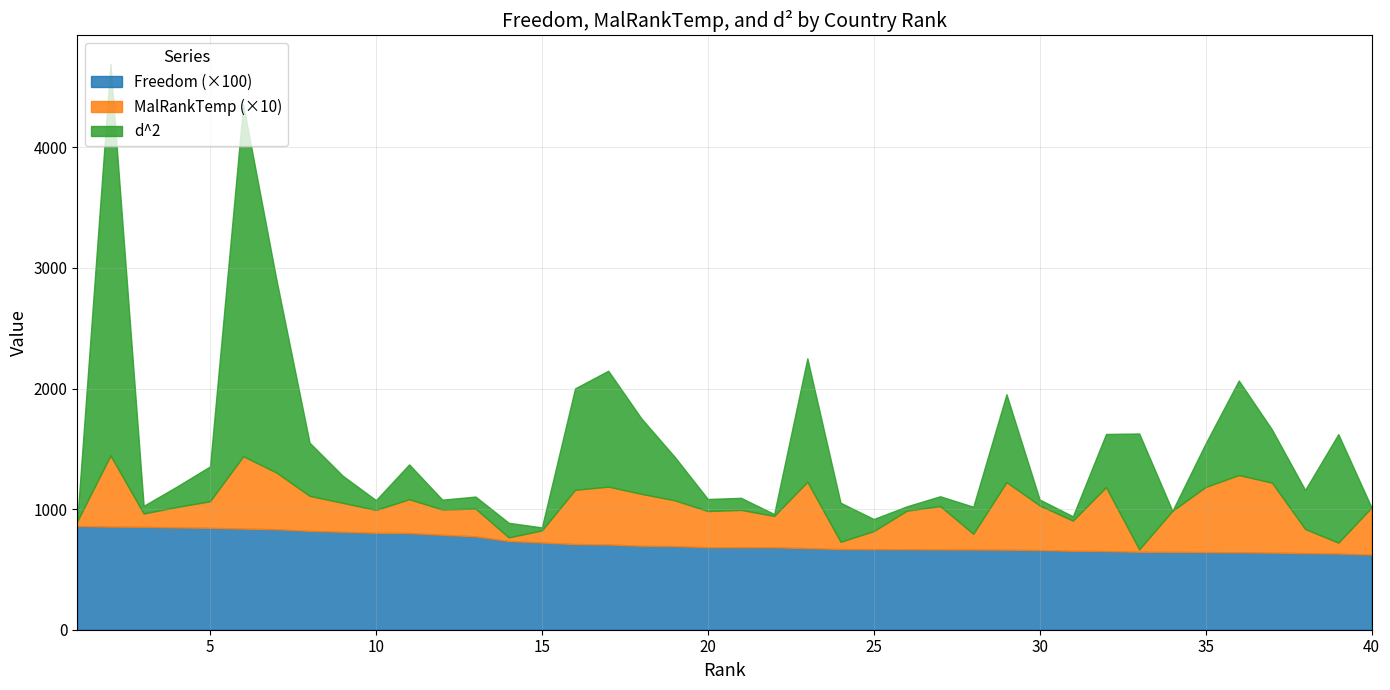

Is it true that d^2 equals 13.5 at 26?

False